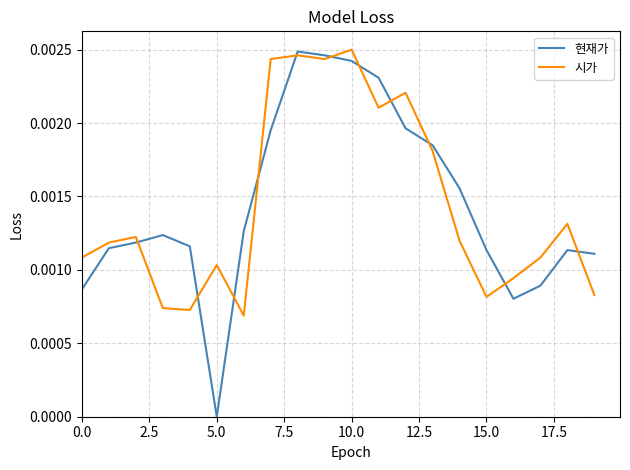

How many interior local valleys does the 시가 series have?

5